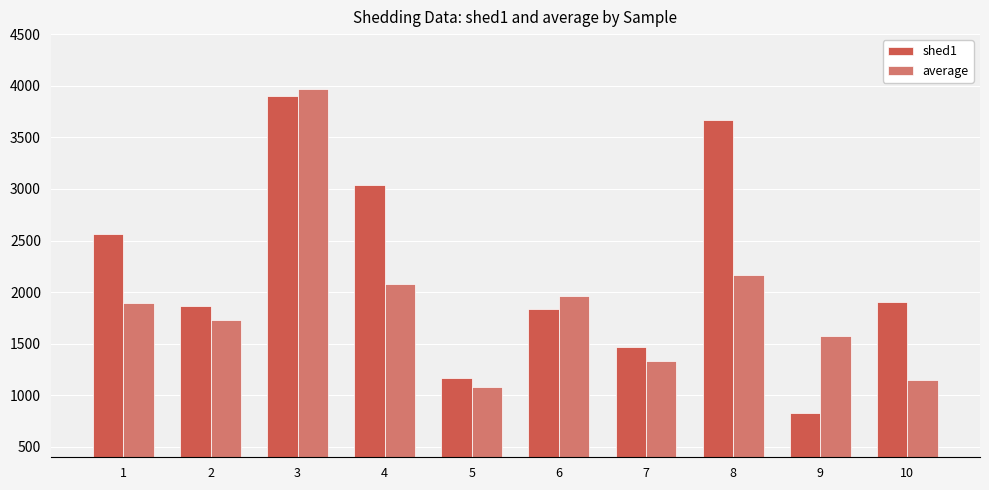

Rank the series at 9 from lowest to highest value.

shed1, average